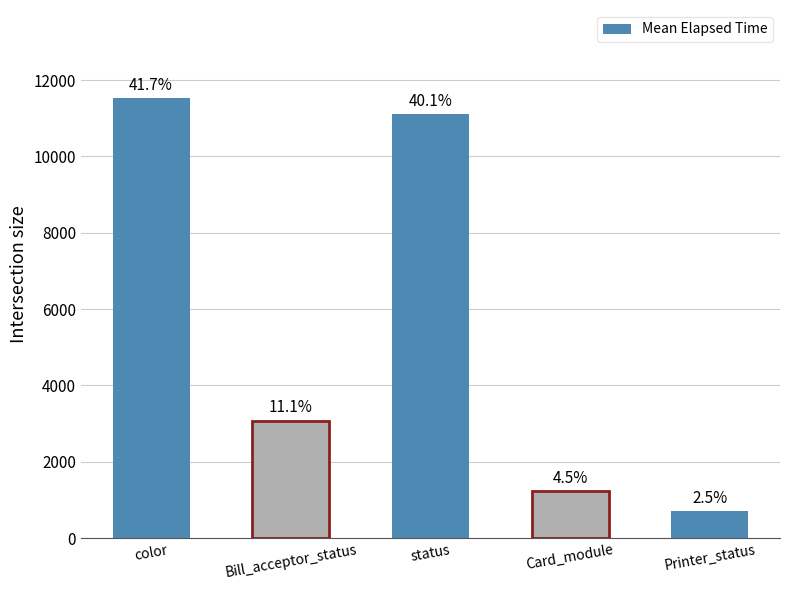

What is the value of the 2nd bar from the left?

3082.0